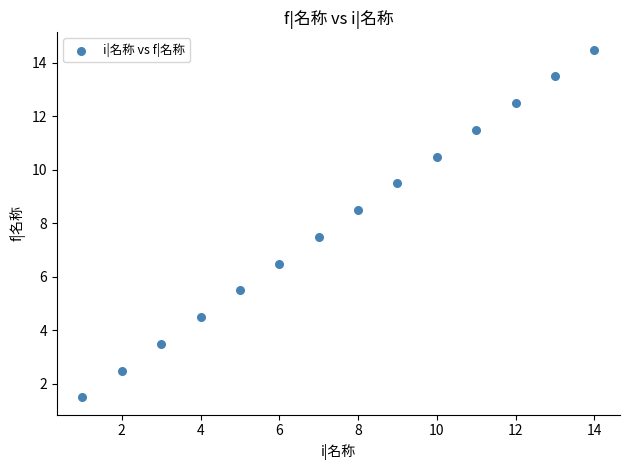

What is the range of X values (max minus min)?

13.0